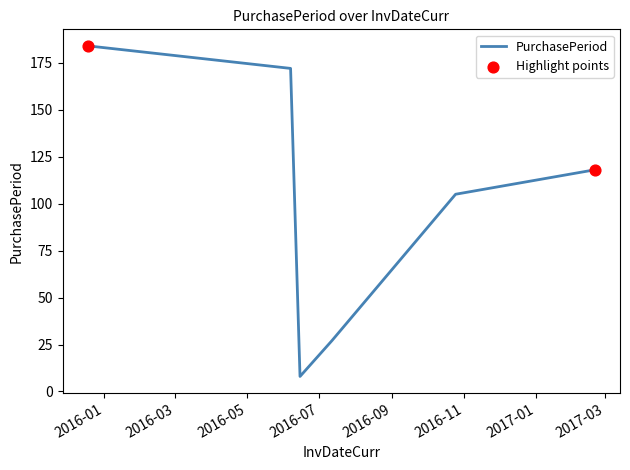

What is the minimum value shown in the chart?

8